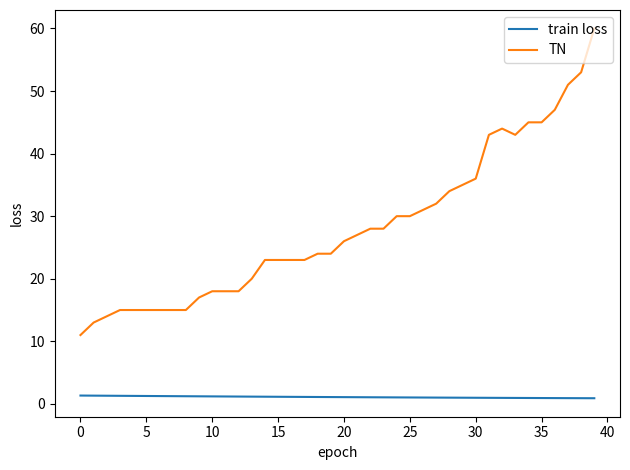

What is the minimum value for train loss?

0.9